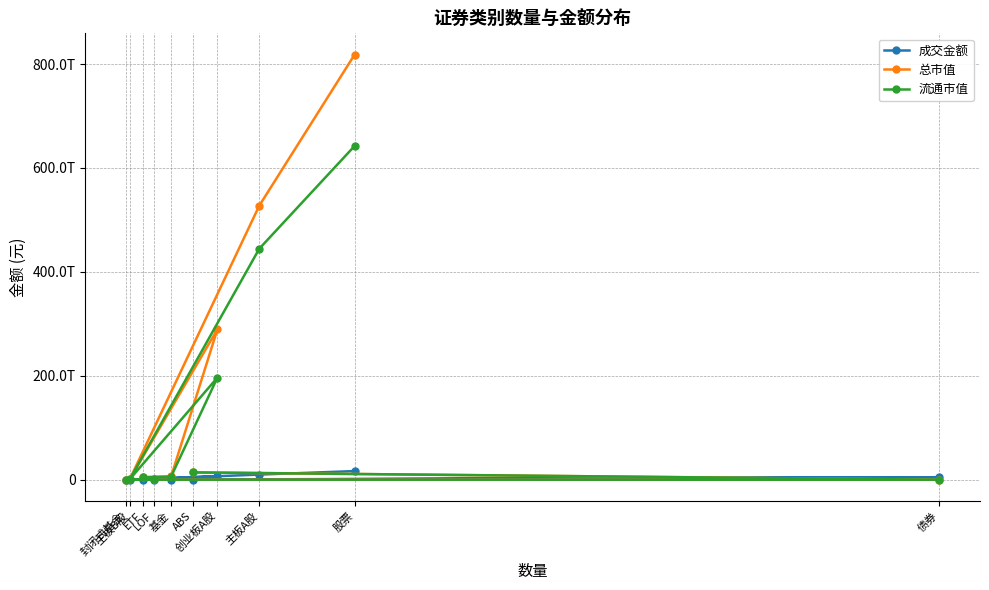

Which category has the highest value in the 总市值 series?

股票